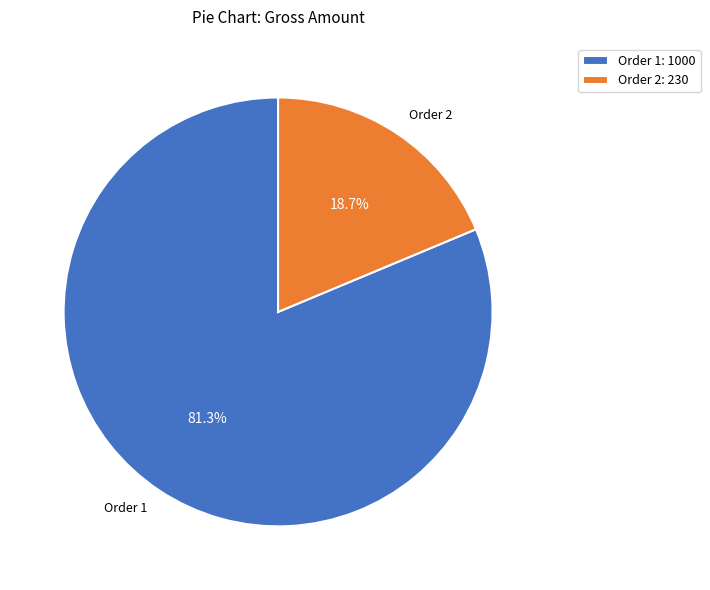

To the nearest percent, what is the average slice percentage?

50%